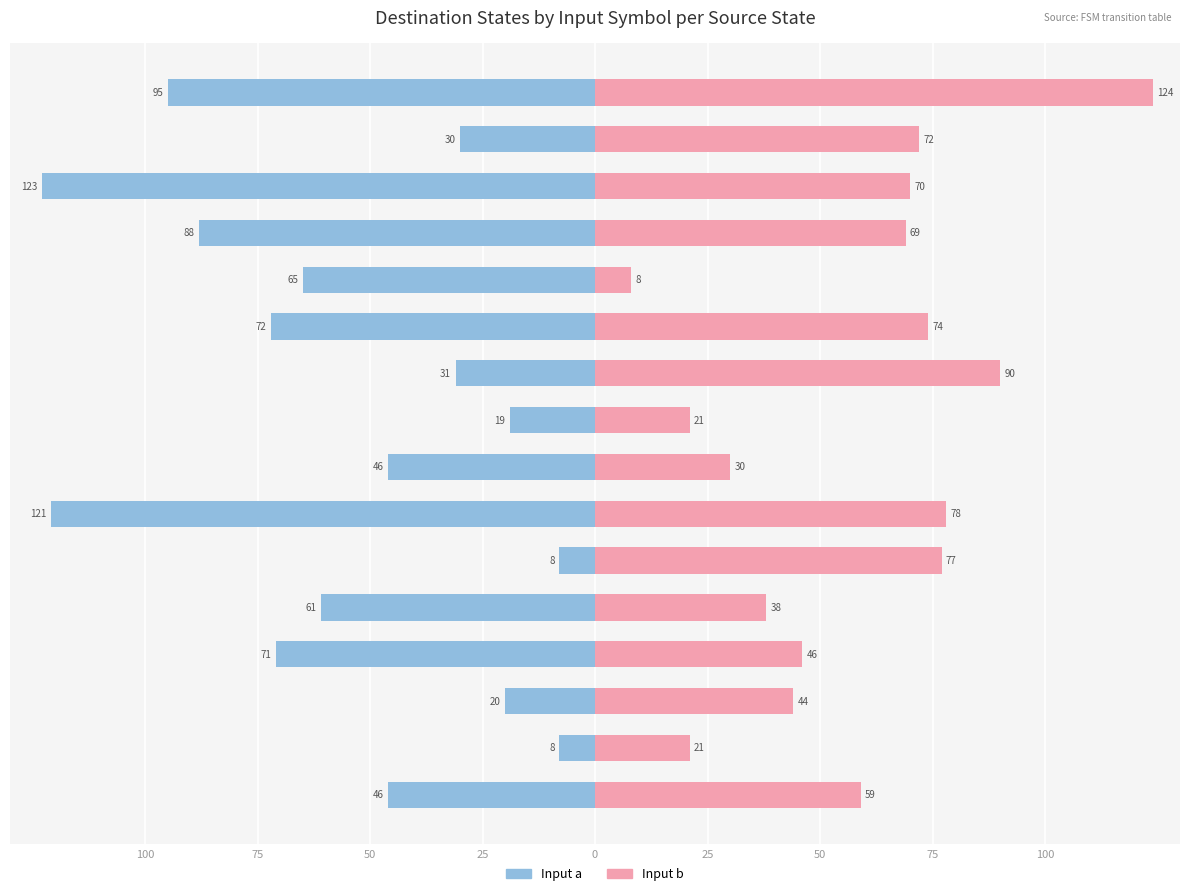

True or false: Input b has a value of 63 at State 11.

False